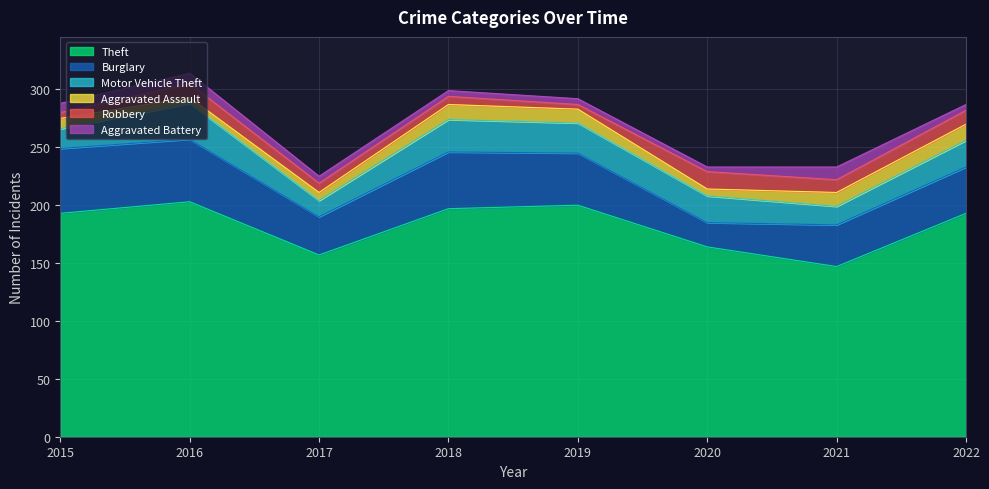

At 2017, list the series in order from largest to smallest.

Theft, Burglary, Motor Vehicle Theft, Robbery, Aggravated Assault, Aggravated Battery